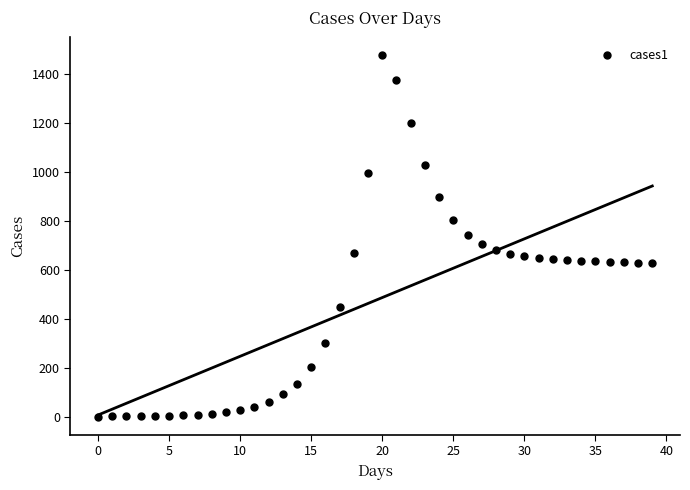

What is the range of Y values (max minus min)?

1475